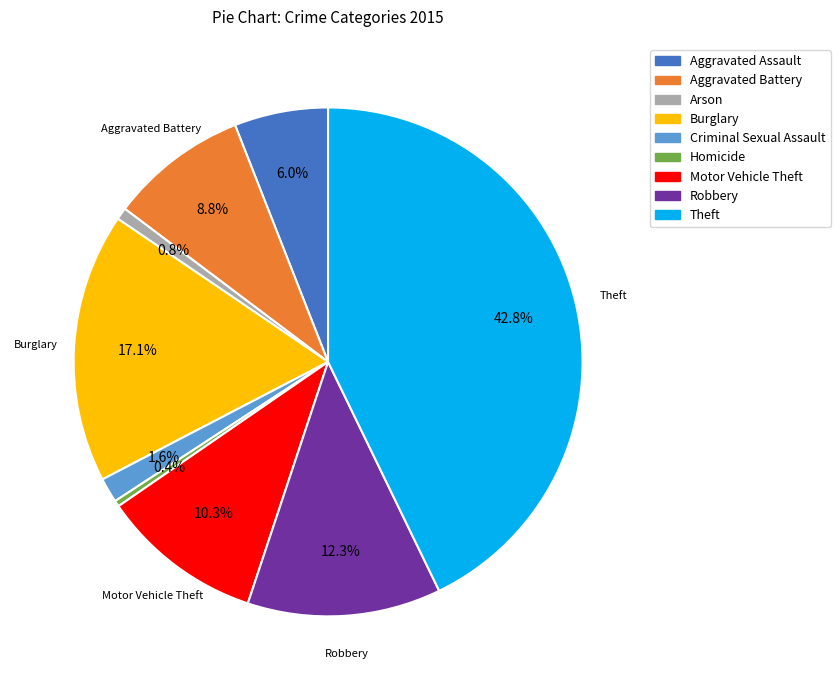

What is the largest slice in the pie chart?

Theft